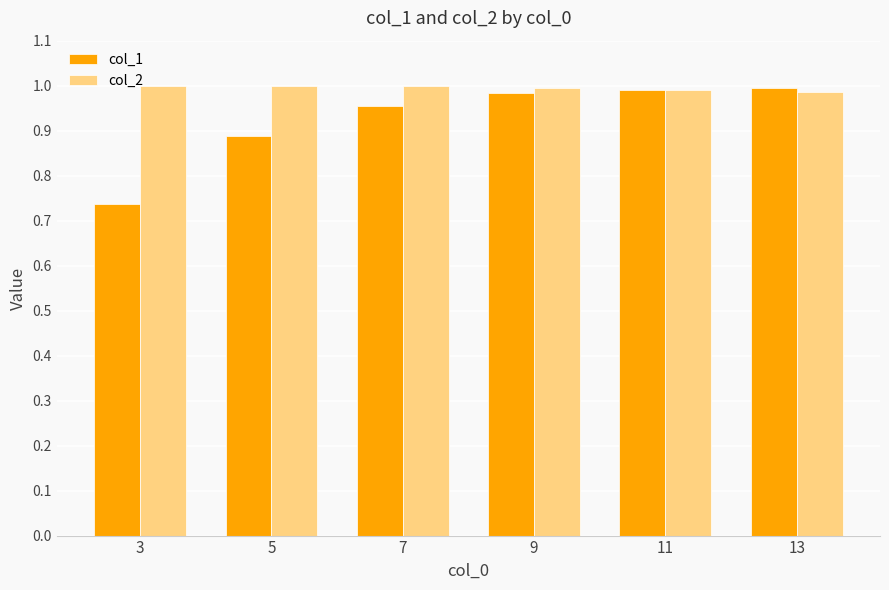

Which category has the lowest value across all series?

3